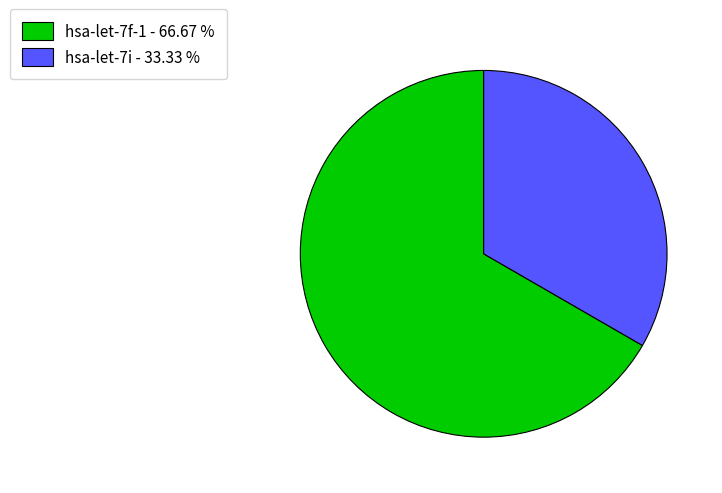

Is it true that hsa-let-7f-1 is 67% of the pie?

True